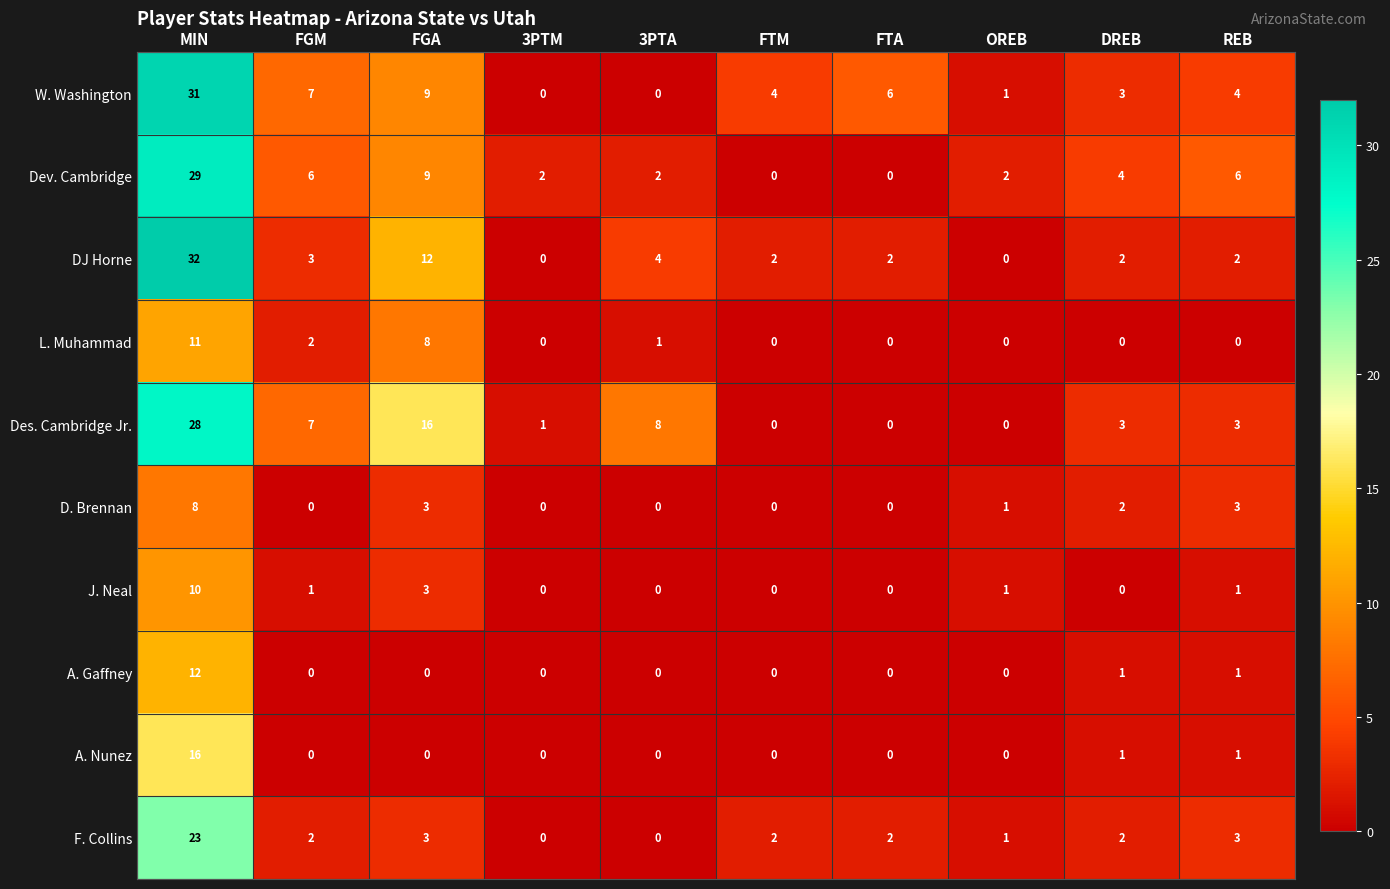

List the series in order of their peak value, lowest first.

D. Brennan, J. Neal, L. Muhammad, A. Gaffney, A. Nunez, F. Collins, Des. Cambridge Jr., Dev. Cambridge, W. Washington, DJ Horne